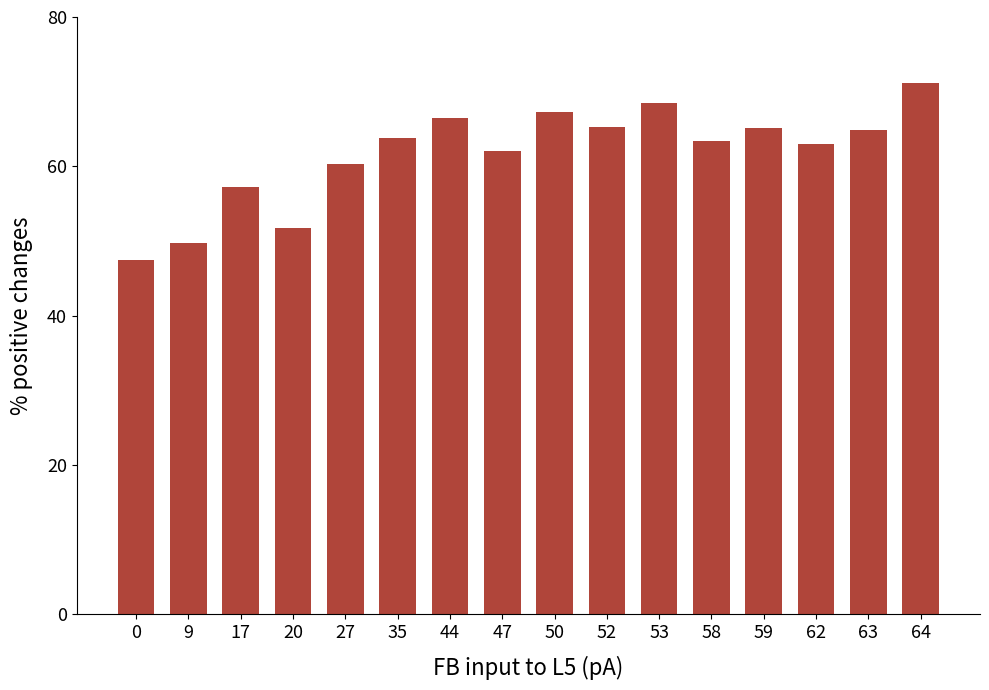

What is the value of the 5th bar from the left?

60.3